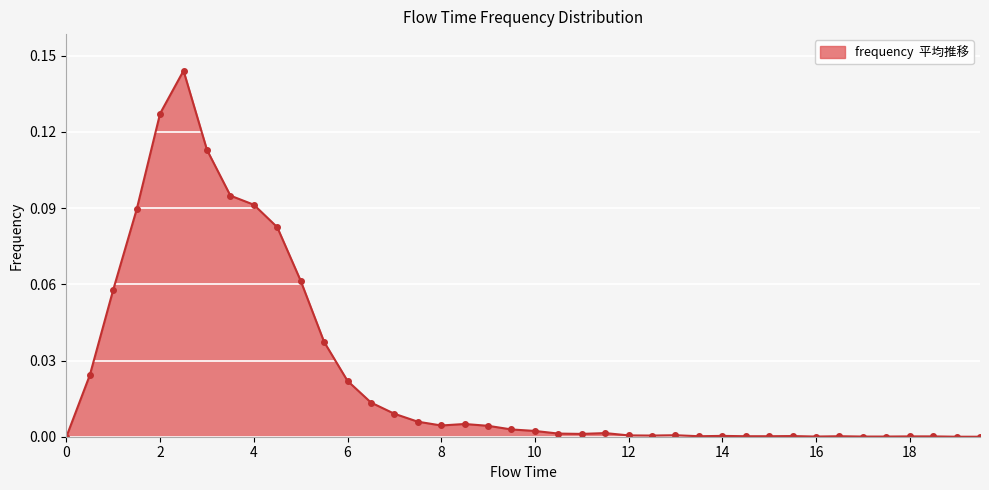

What is the label of the 17th point from the left?

8.0